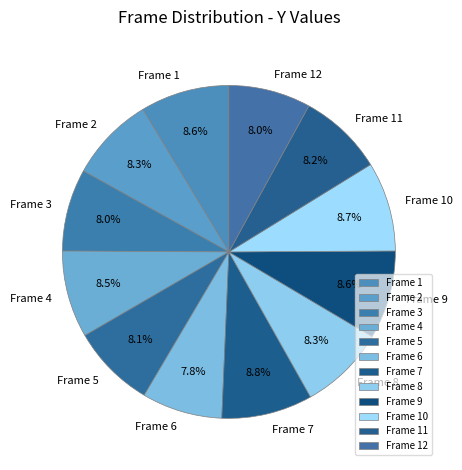

Is the sum of Frame 12 and Frame 4 greater than half?

No